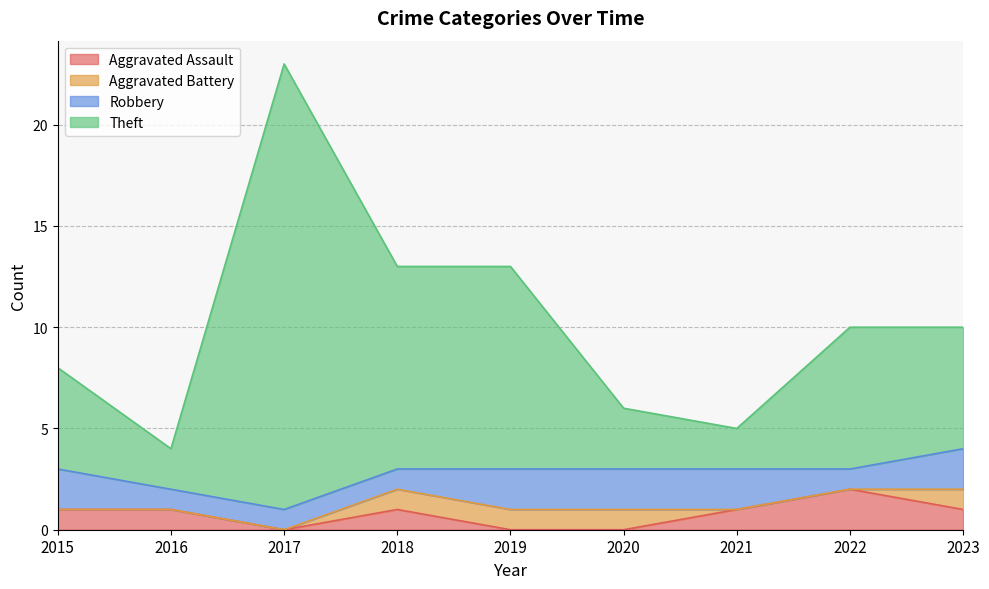

What is the spread (max minus min) of values at 2017?

23